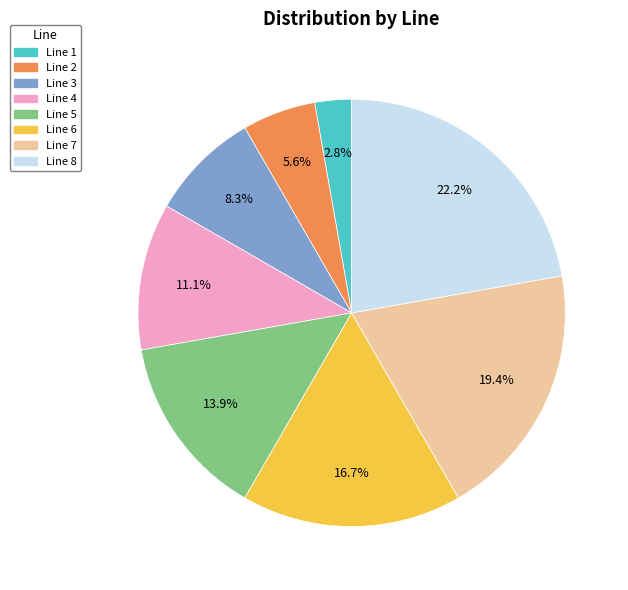

What percentage is the Line 6 slice, to the nearest percent?

17%